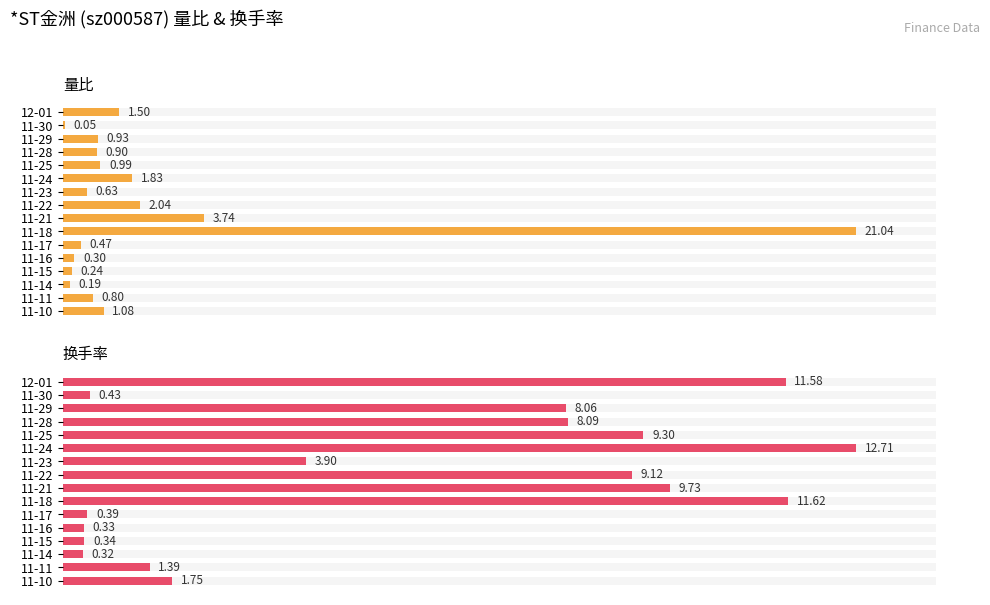

What is the average value of the 换手率 series?

5.6